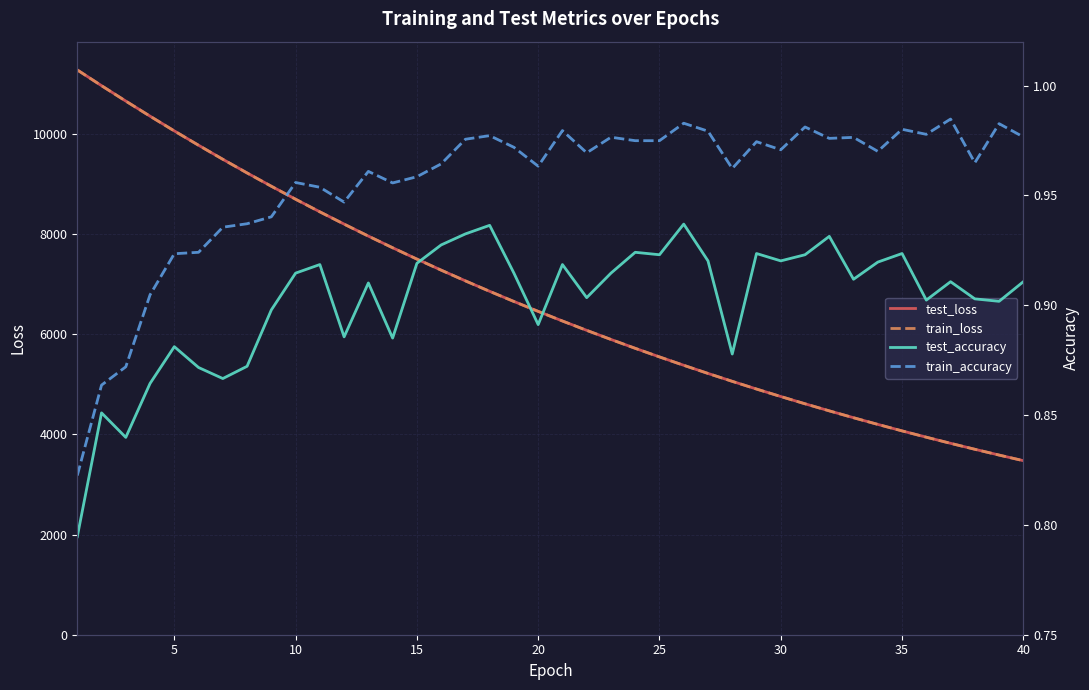

True or false: train_loss and test_loss cross at least once.

False